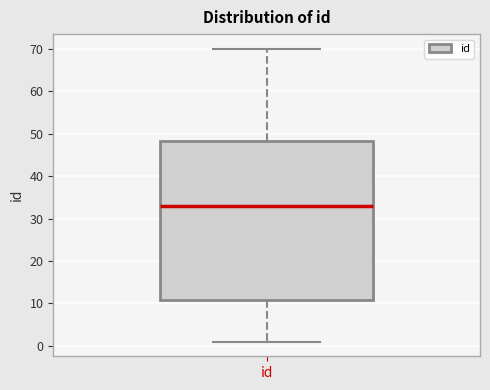

Where is the upper edge of the box for id on the y-axis? The values are not printed on the chart, so give them approximately, as read against the axis.

48